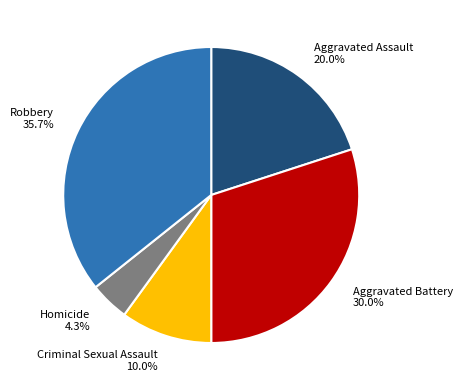

How many segments does this pie chart have?

5